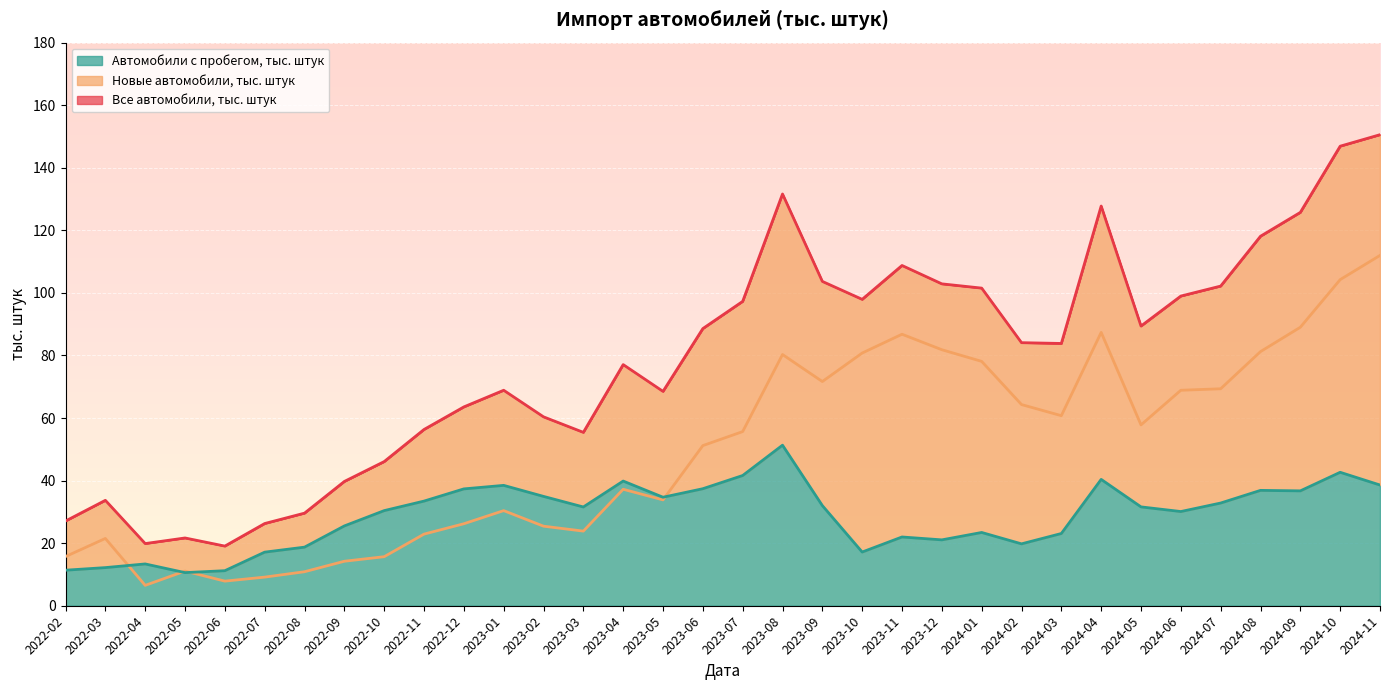

Where is the first local maximum for Все автомобили, тыс. штук?

2022-03